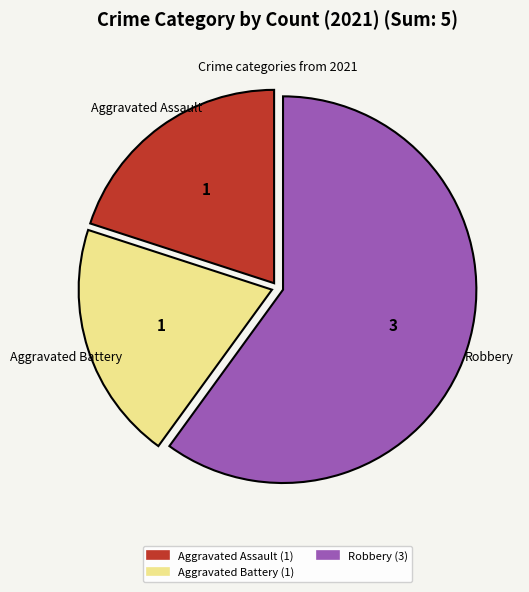

Is there any slice that represents more than half of the pie?

Yes